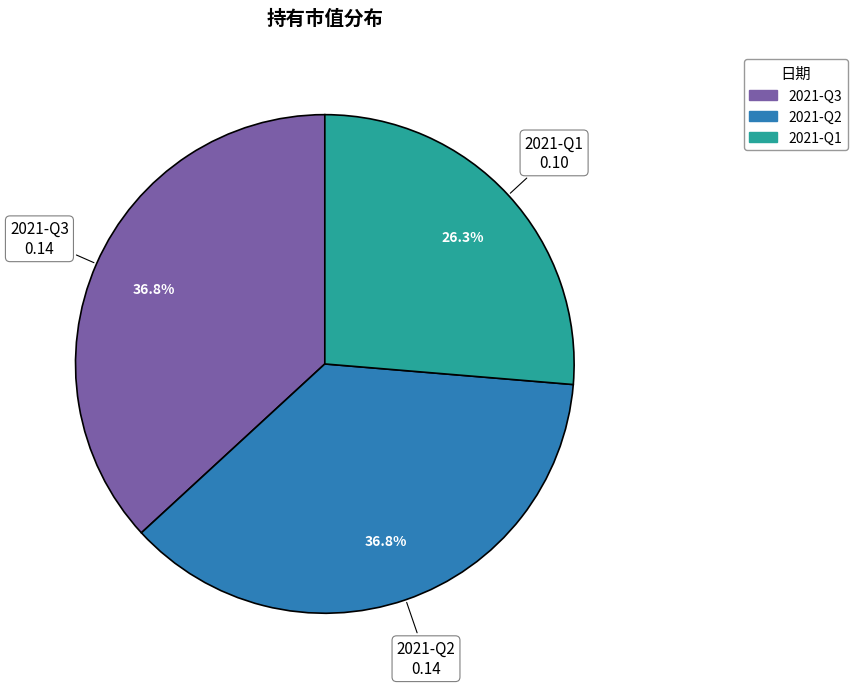

True or false: 2021-Q2 accounts for 37% of the total.

True